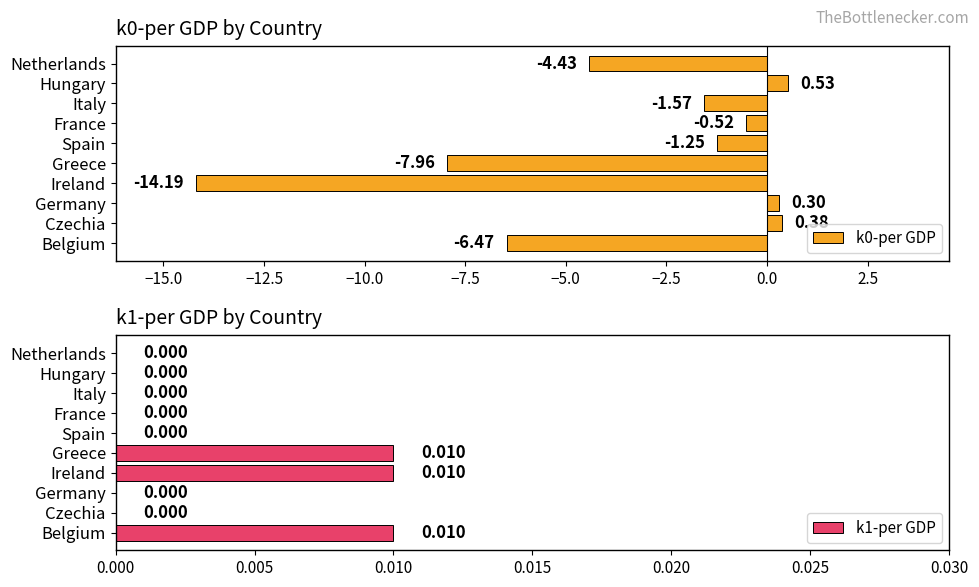

What is the sum of the k0-per GDP values at Ireland and Greece?

-22.1